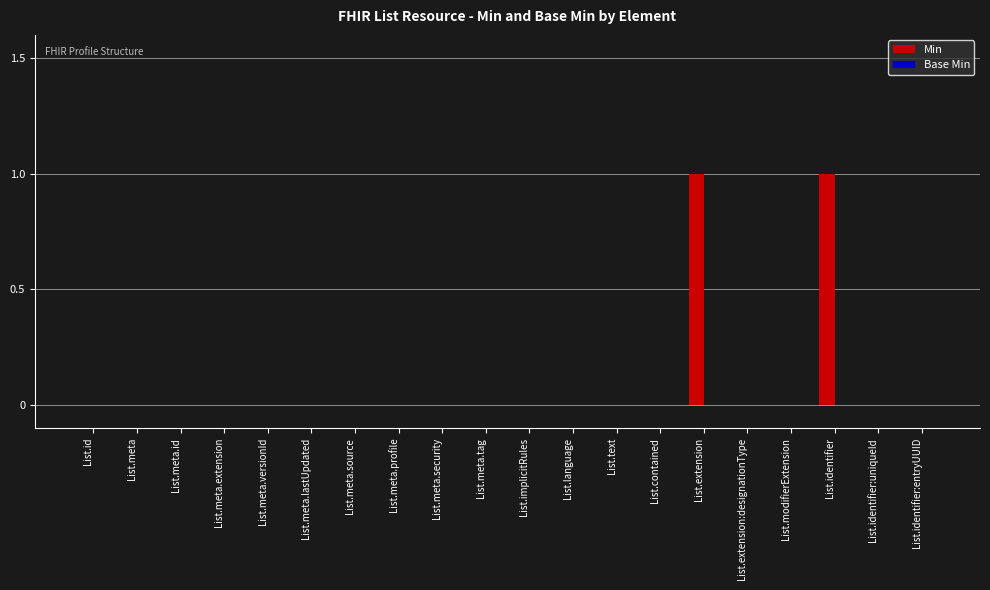

Is it true that the value at List.modifierExtension is 1?

False